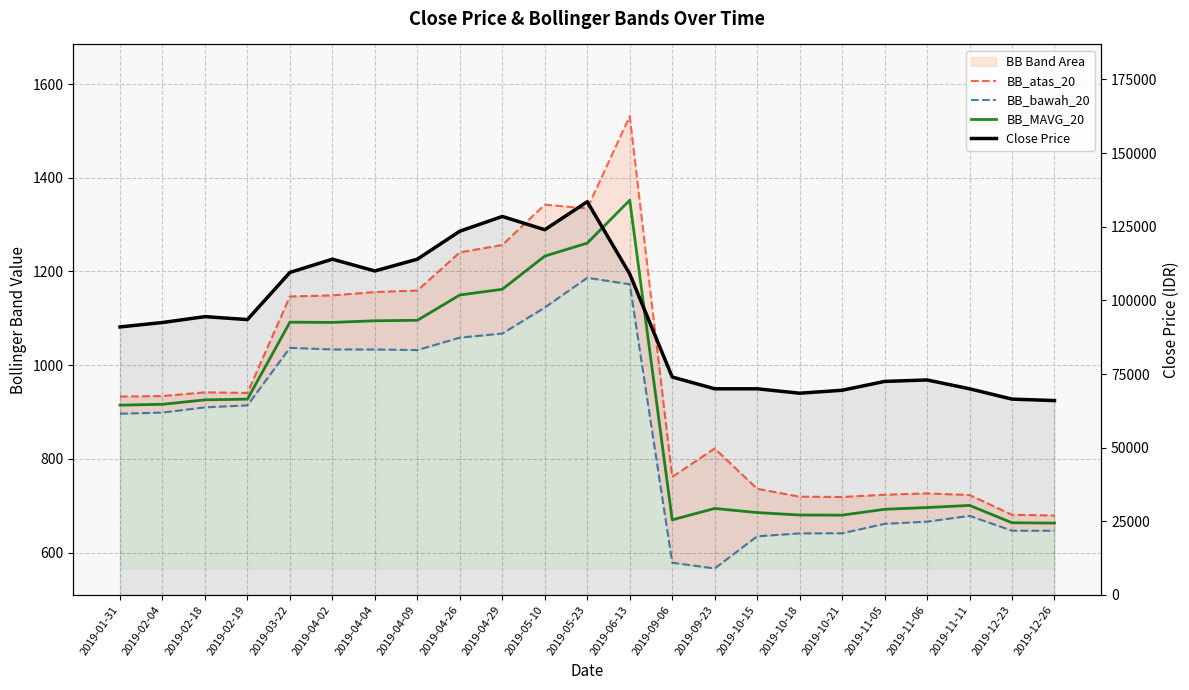

The value of BB_atas_20 at 2019-02-19 is 1379.5. True or false?

False